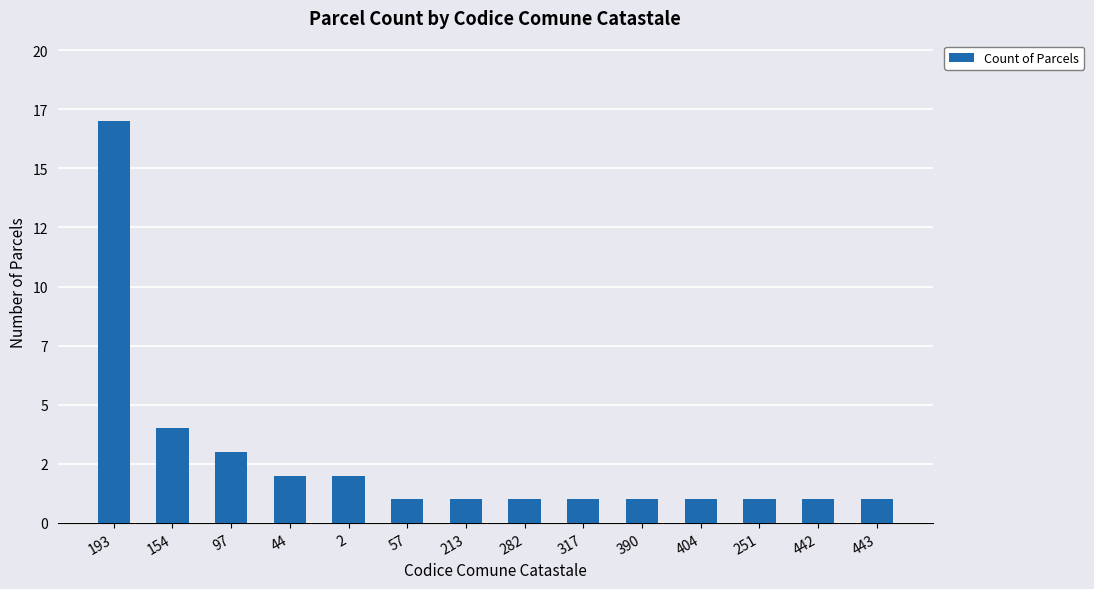

What position from the right is 97?

12